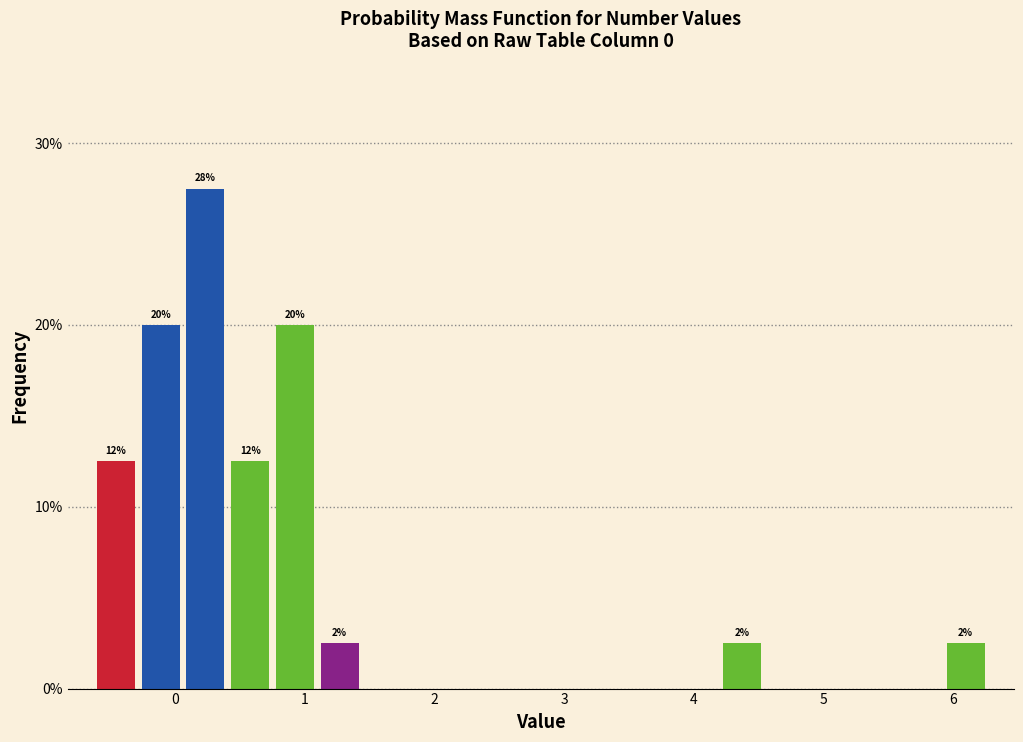

Read against the x-axis, roughly where is the centre of the tallest bar?

0.2